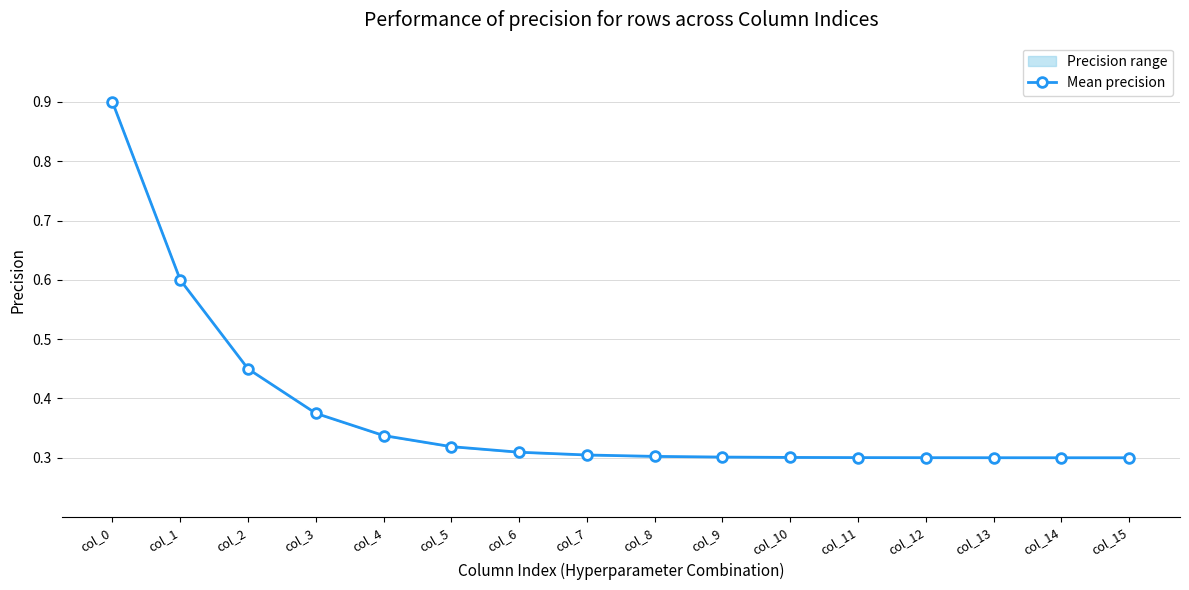

What is the value of the 14th point from the left?

0.3